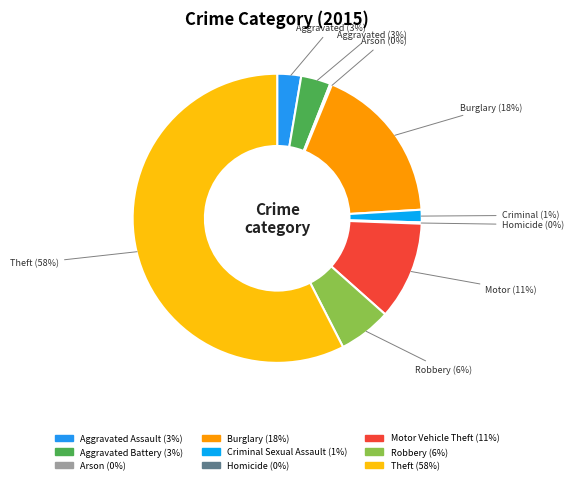

Approximately how many times larger is the value at Arson compared to Criminal Sexual Assault?

0.1